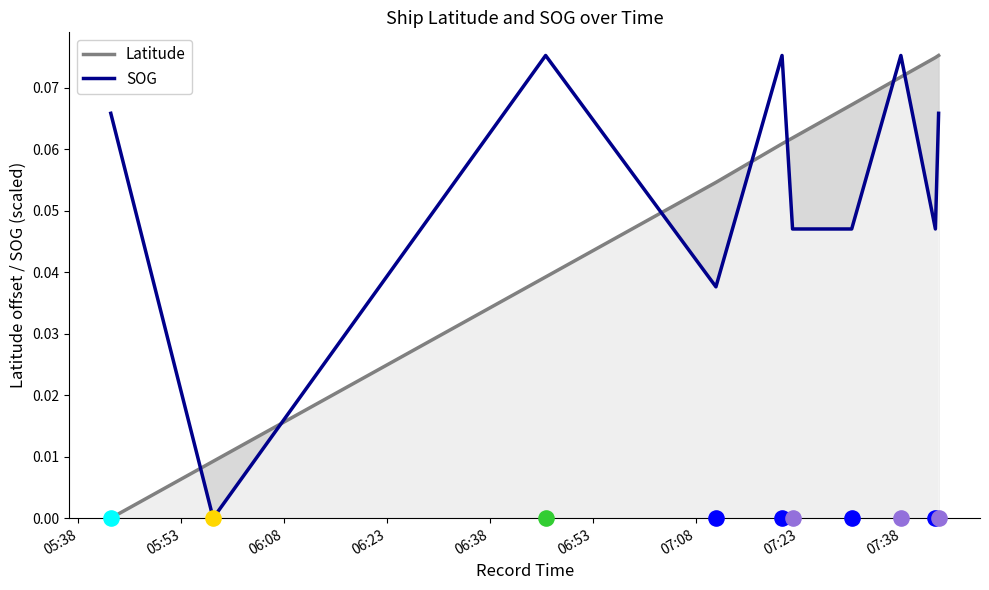

At how many categories does at least one series exceed 0?

10